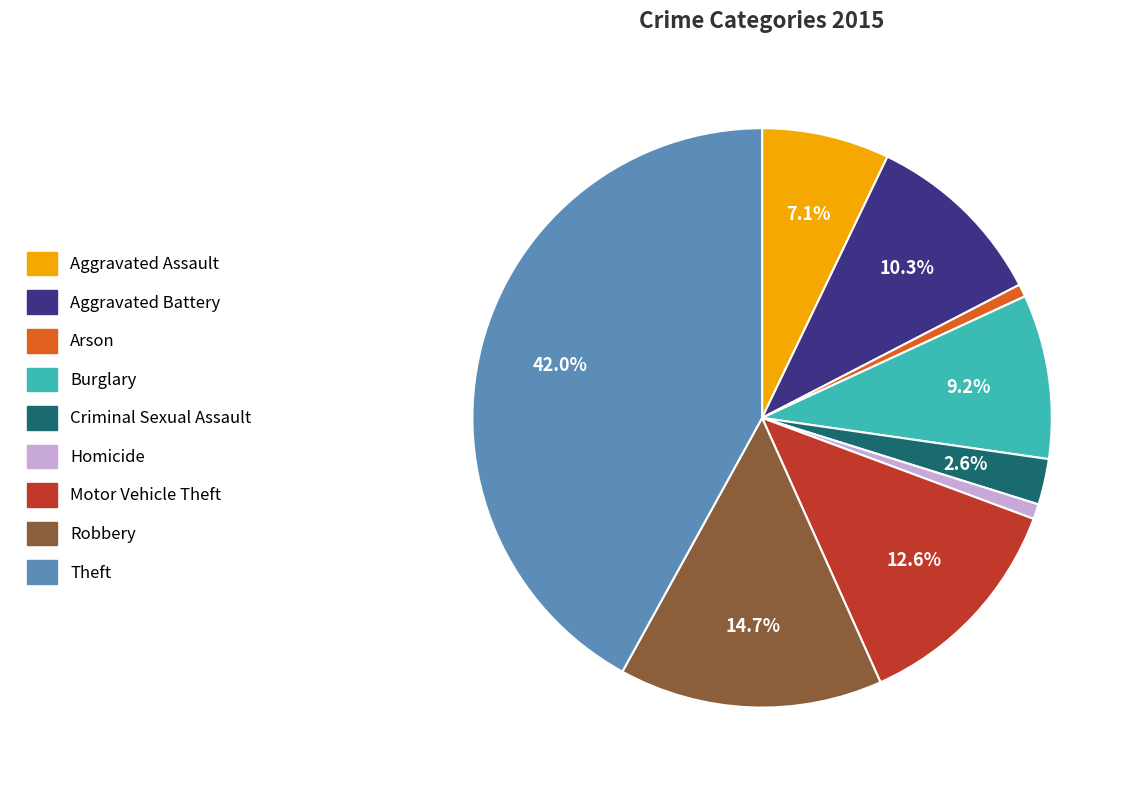

Which has a higher value, Burglary or Aggravated Assault?

Burglary